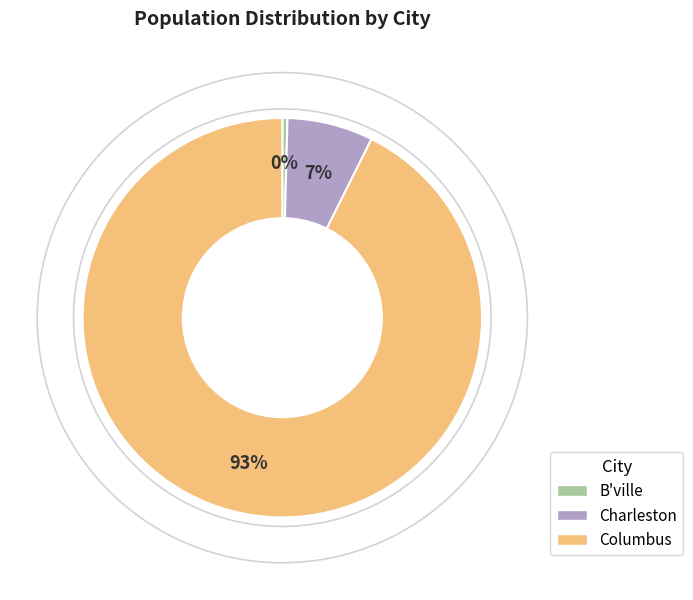

Is there a majority slice in this chart?

Yes